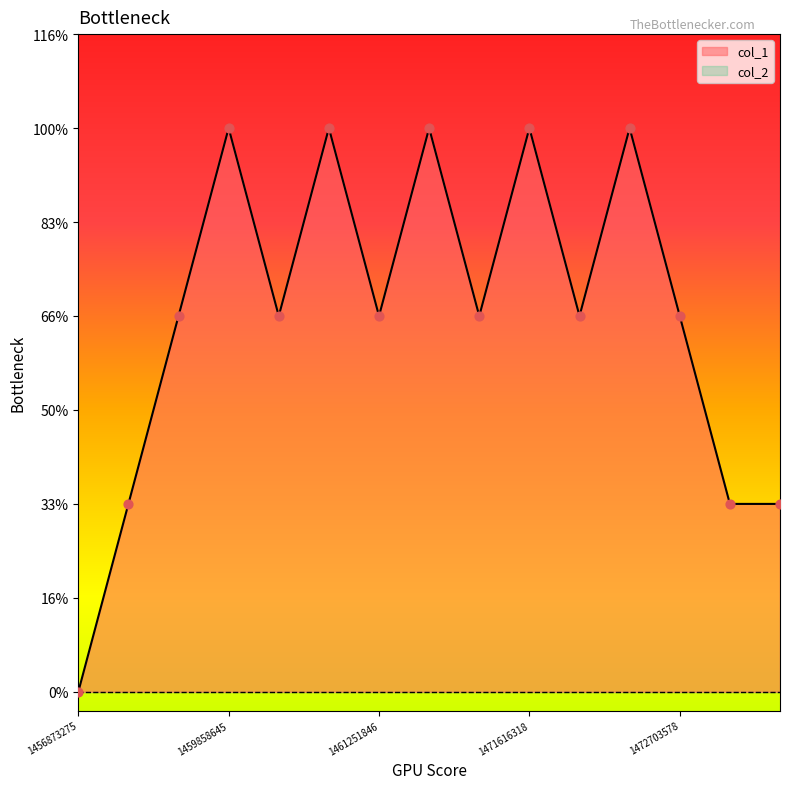

What is the ratio of the value at 1472703578 to the value at 1459865861?

1.0